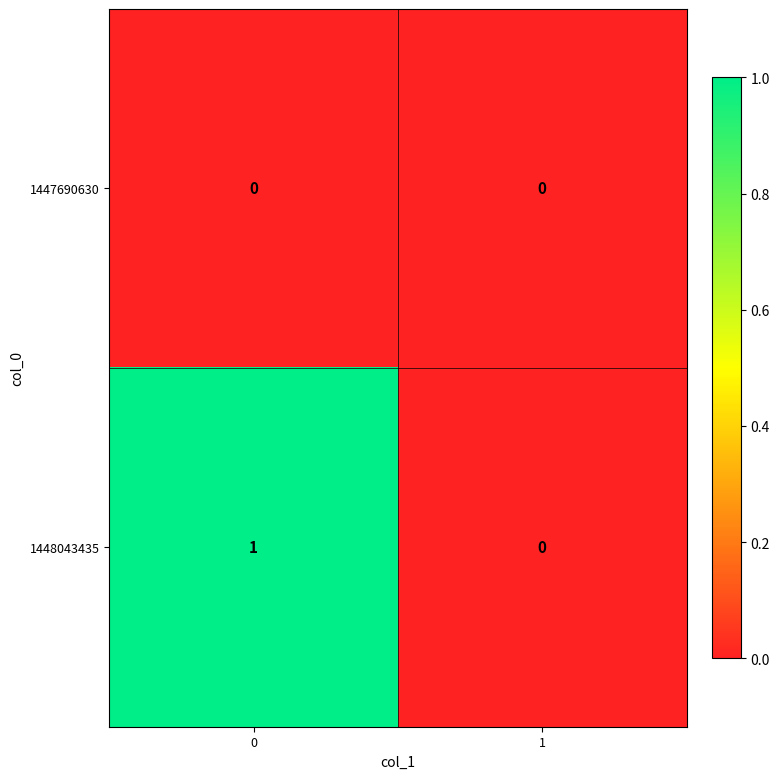

Reading left to right, list all the values displayed in this chart.

1447690630: 0=0	1=0
1448043435: 0=1	1=0